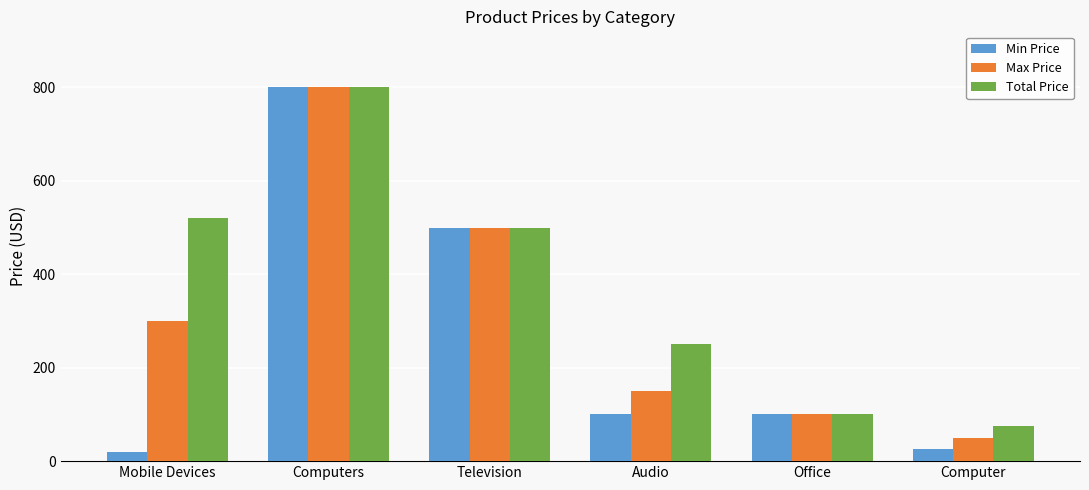

Where is Total Price nearest to the value 437?

Television